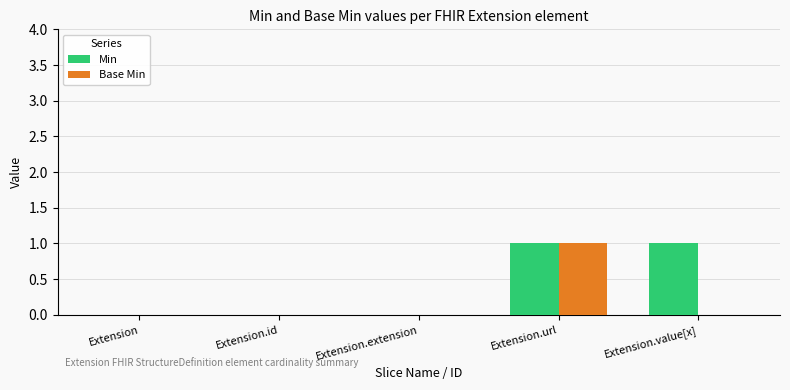

Which series changed the most between Extension and Extension.value[x]?

Min